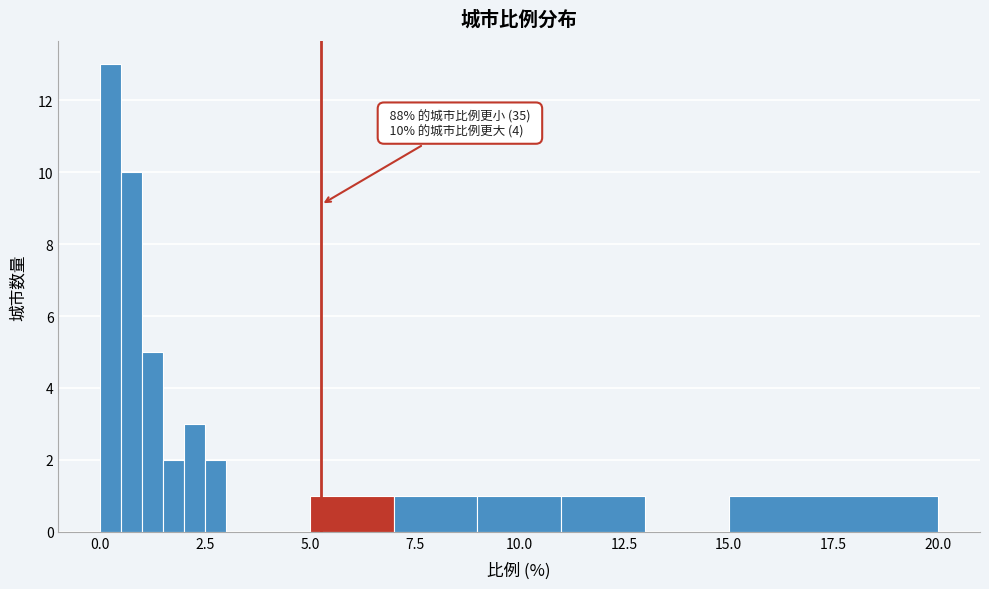

Read against the x-axis, roughly where is the centre of the tallest bar?

0.5